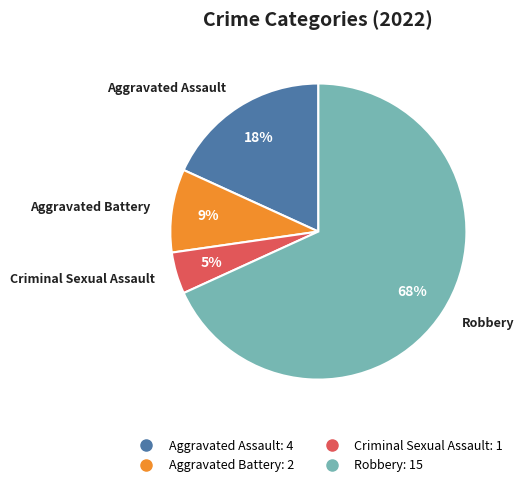

To the nearest percent, what is the difference between the Robbery and Aggravated Assault slice percentages?

50%